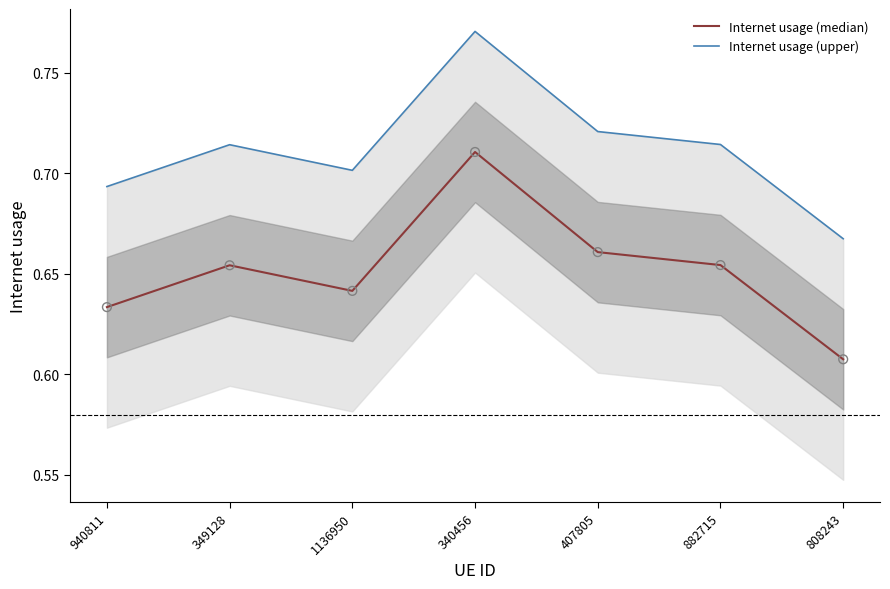

Which series has the largest Y range (max minus min)?

Internet usage (median)